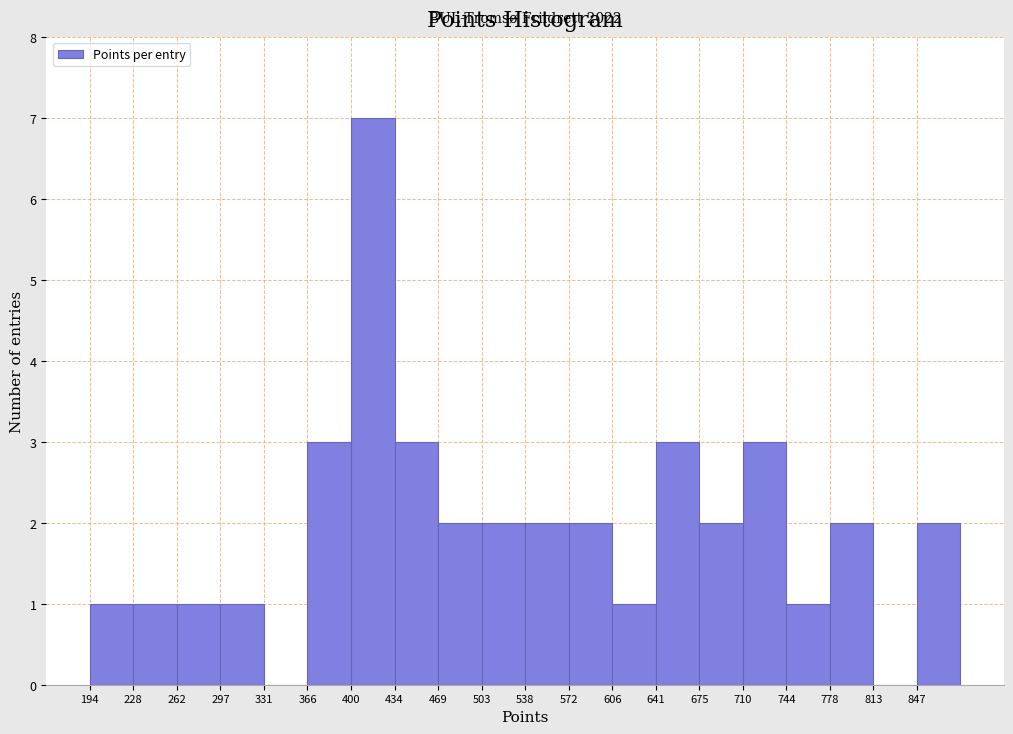

Over which range of the x-axis is the bar tallest?

400 to 435